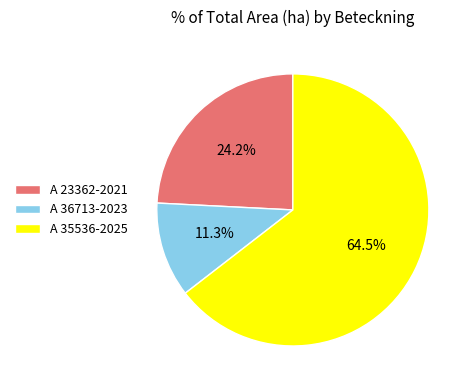

What is the majority slice?

A 35536-2025